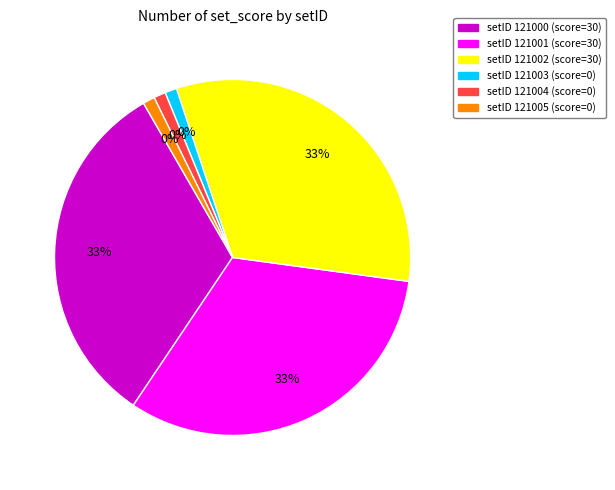

What percentage do 121000 and 121003 together represent?

33.3%